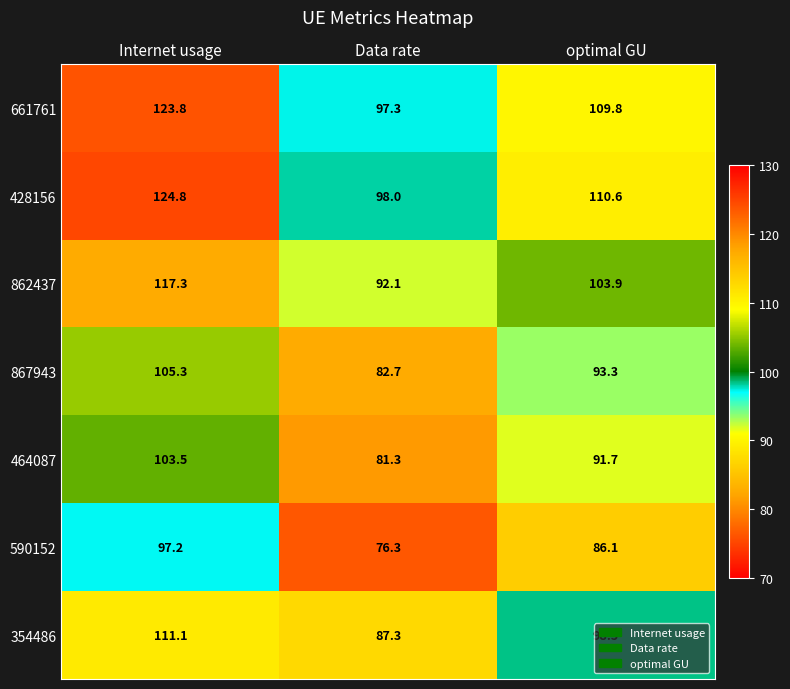

What is the sum of the 464087 values at optimal GU and Data rate?

173.0